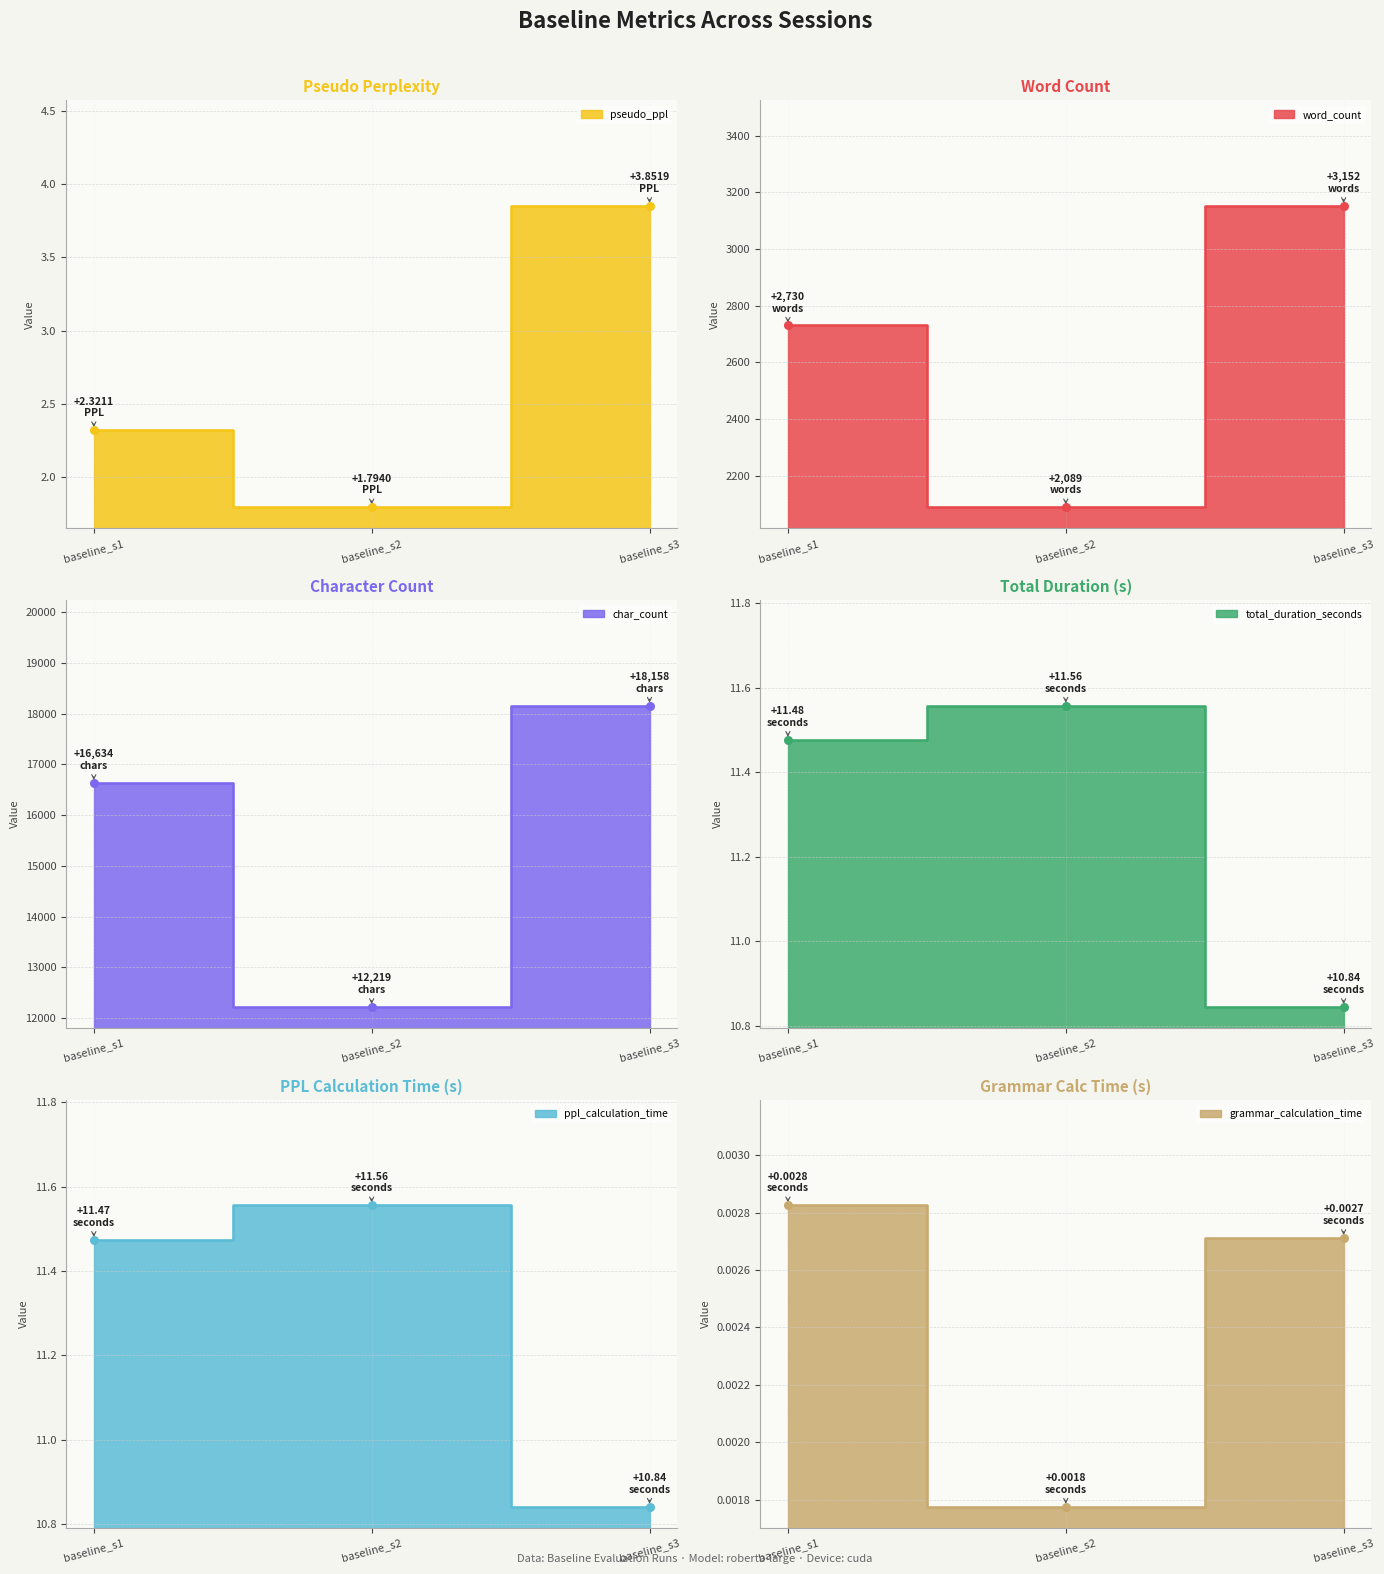

Which series has the largest total across all categories?

char_count